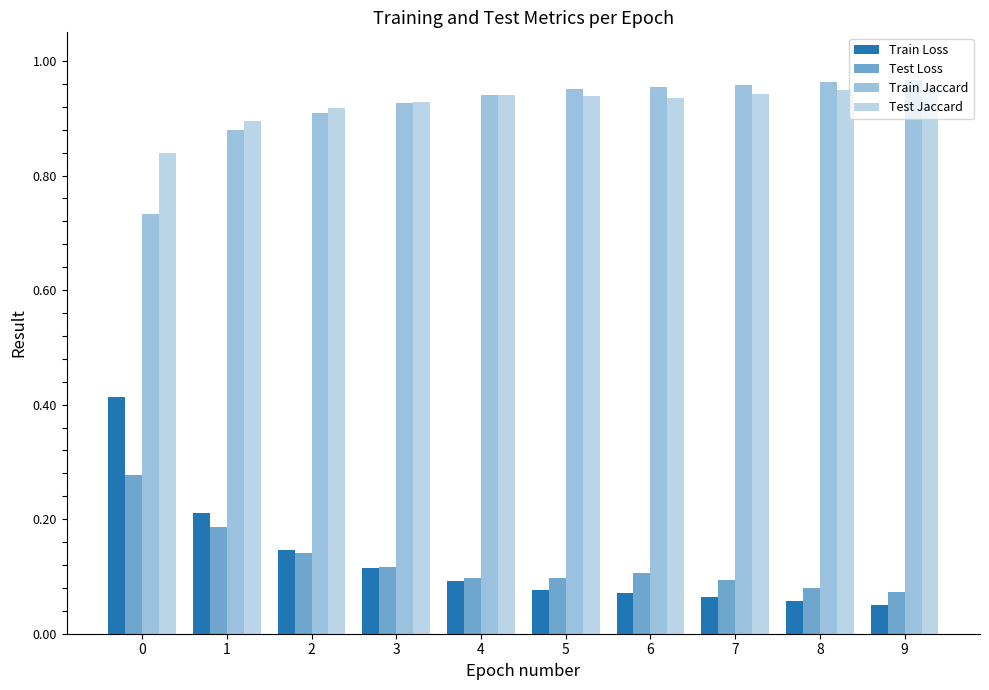

At which label is Test Loss closest to 0?

9